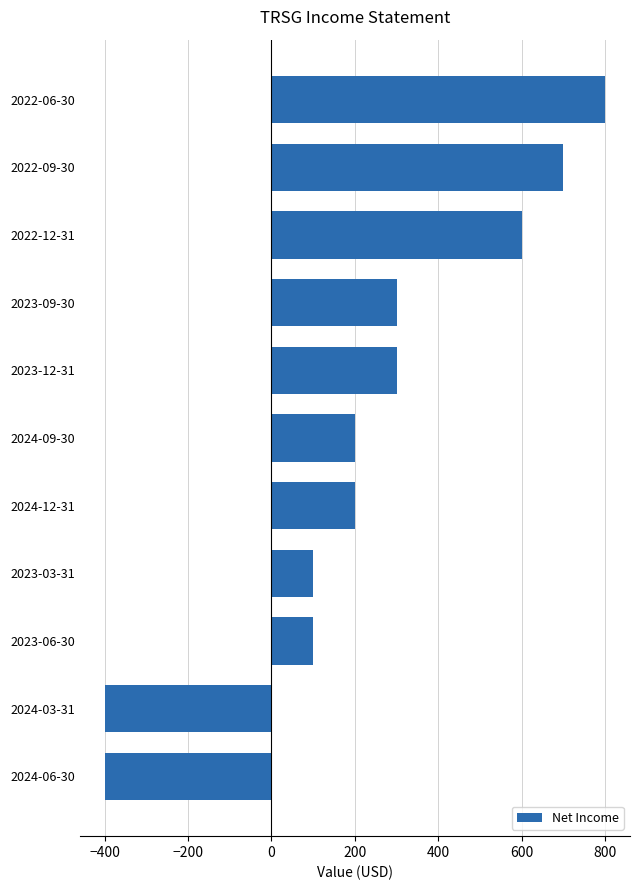

What is the difference between the second highest and minimum values?

1100